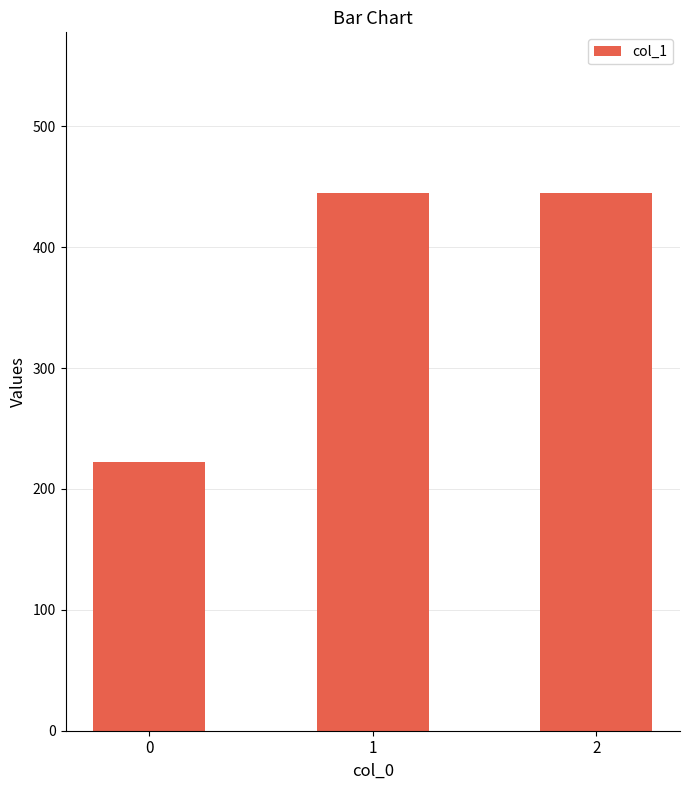

Between 0 and 1, which is larger?

1